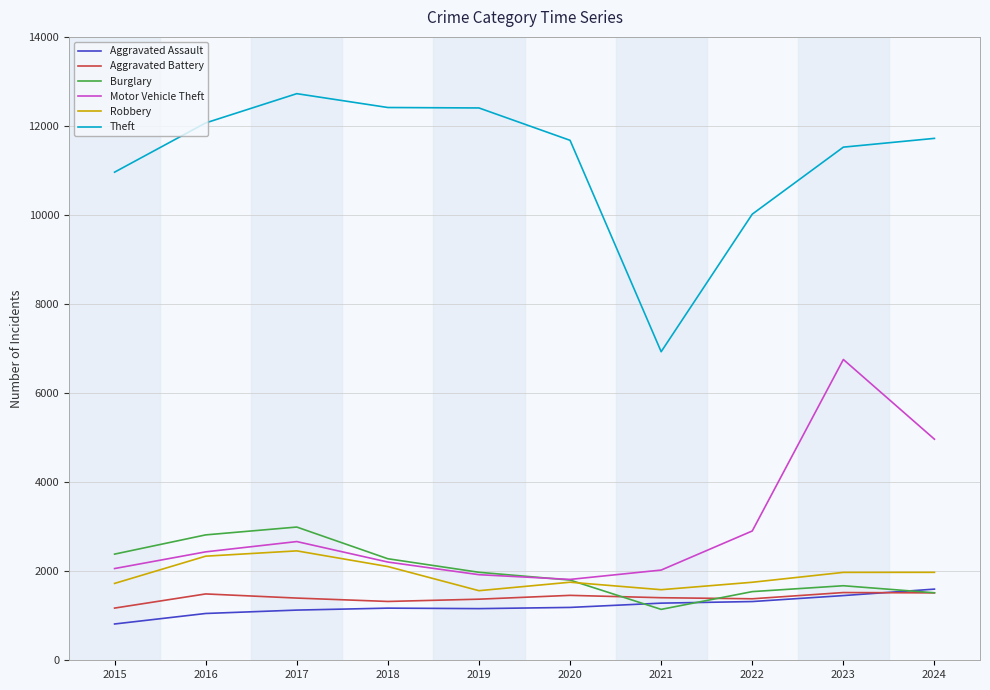

Where do Aggravated Assault and Burglary first cross each other?

2020 and 2021